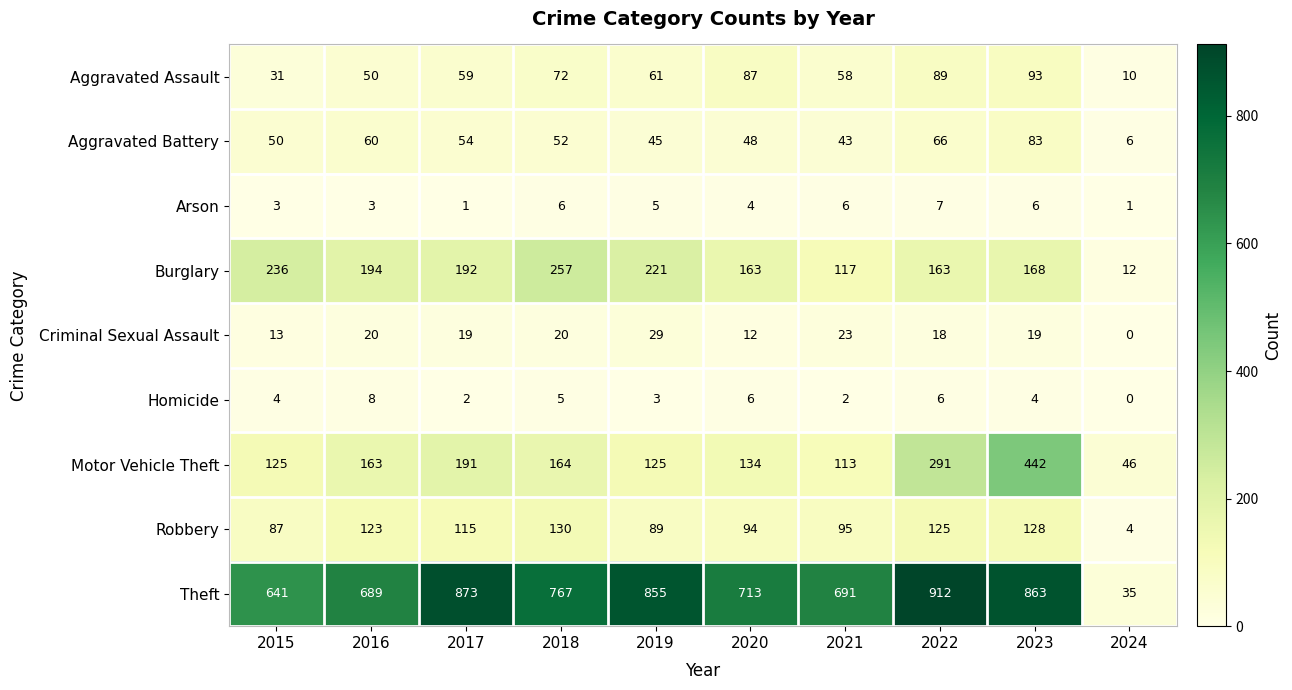

What is the approximate value of Criminal Sexual Assault at 2017, to the nearest 10?

20